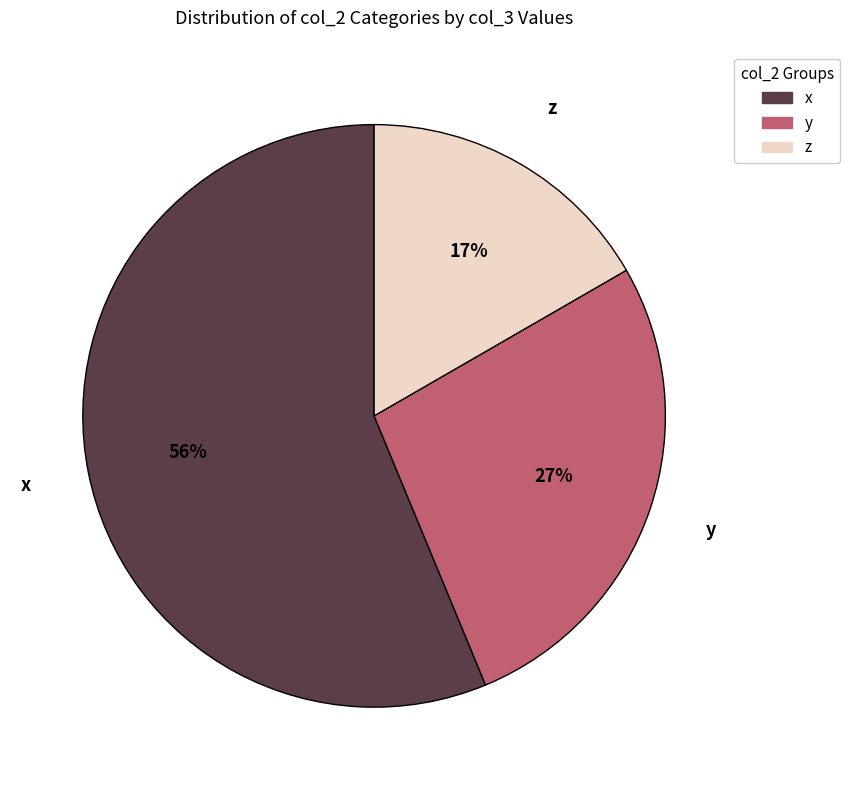

Which slice represents more than half of the pie?

x